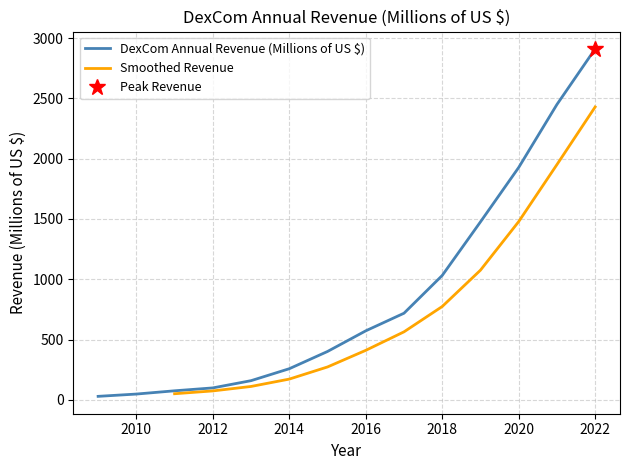

At which label is the value closest to 1470?

2019